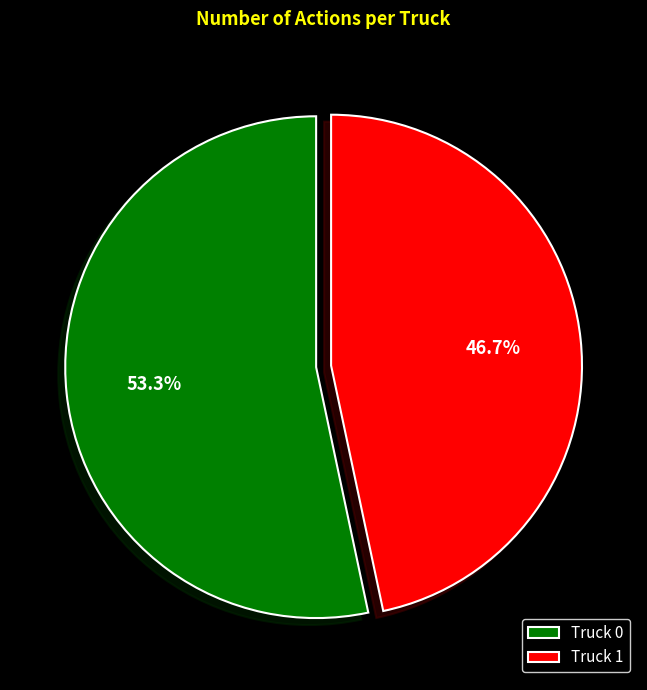

Which has a higher value, Truck 0 or Truck 1?

Truck 0